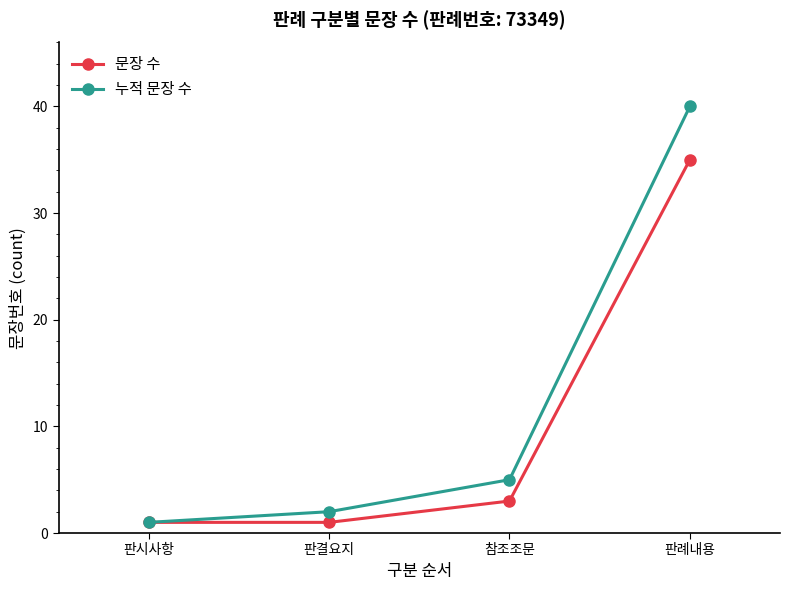

At how many categories does at least one series exceed 27?

1